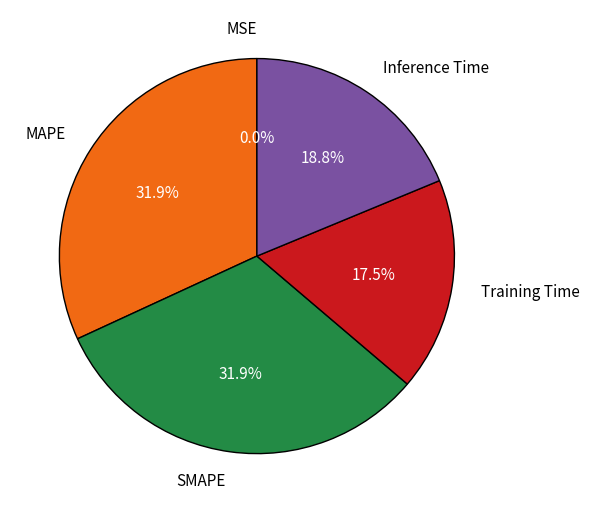

To the nearest percent, what portion does MAPE represent?

32%